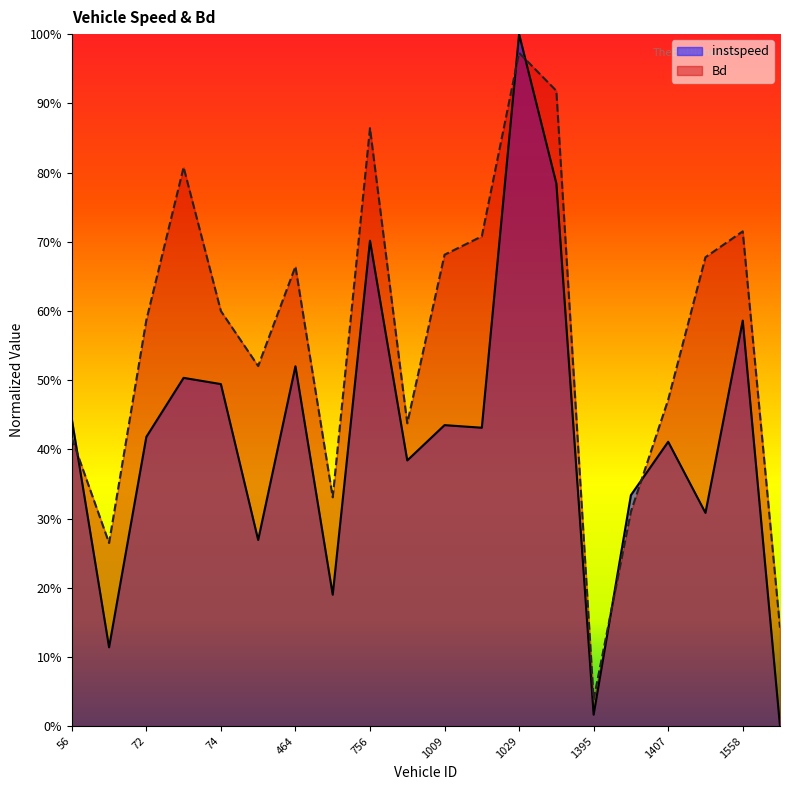

At which label is Bd closest to 0?

1395.0